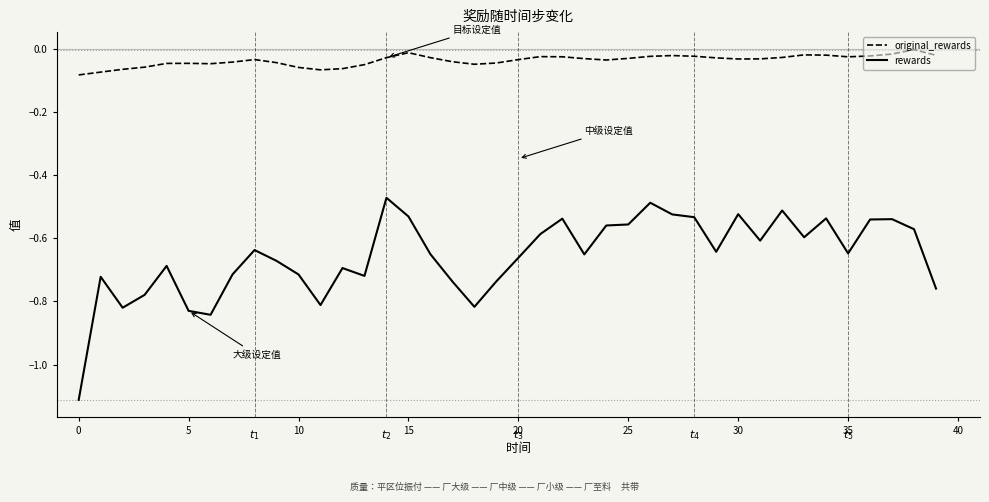

What is the minimum value shown in the chart?

-1.1